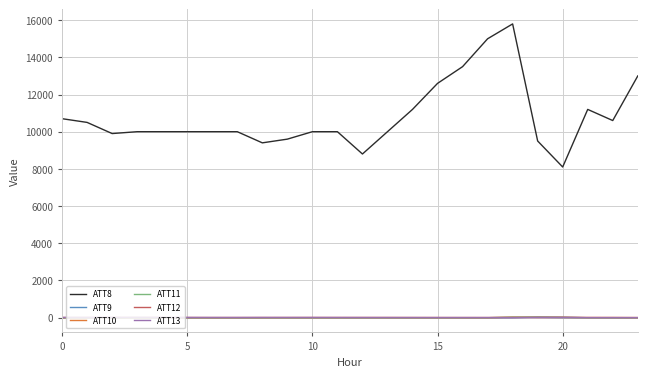

Which series has the largest total across all categories?

ATT8